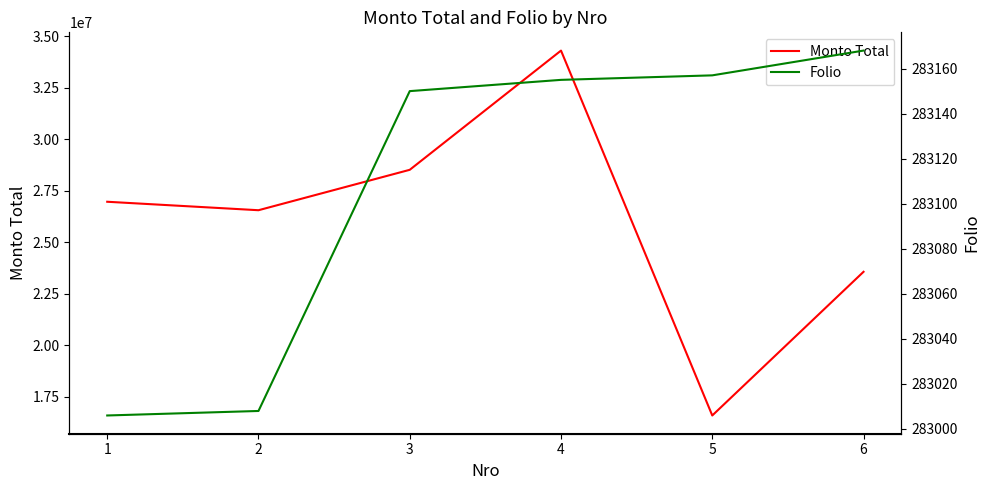

Which label corresponds to the largest value in the chart?

4